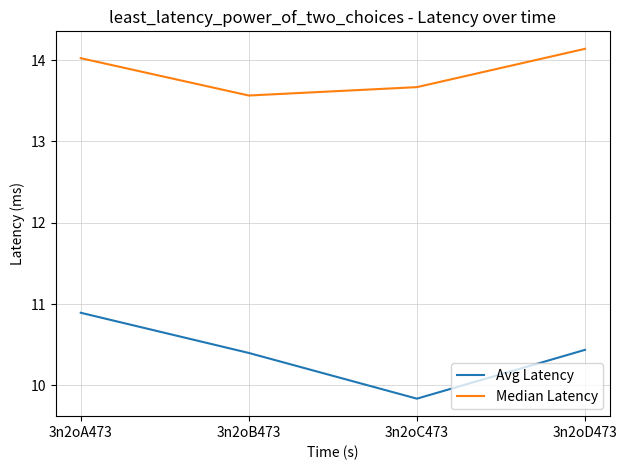

What position from the left is 3n2oD473?

4